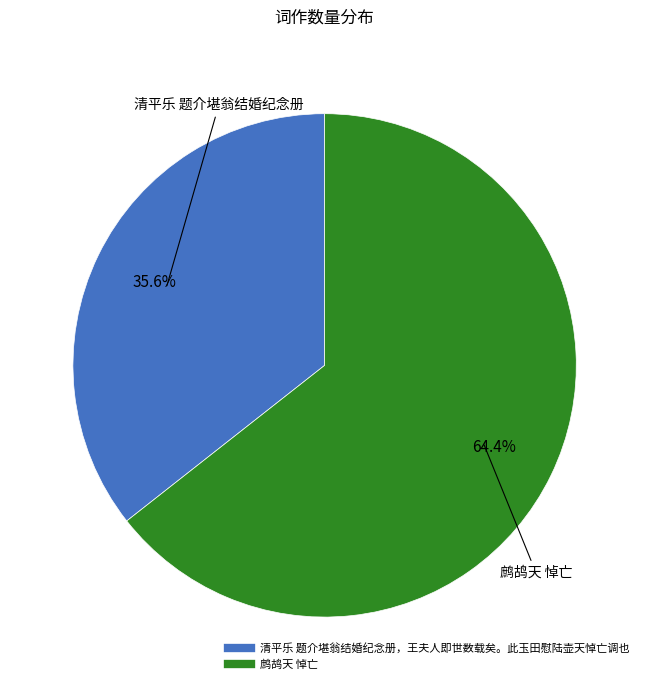

What is the ratio of the value at 鹧鸪天 悼亡 to the value at 清平乐 题介堪翁结婚纪念册，王夫人即世数载矣。此玉田慰陆壶天悼亡调也?

1.8